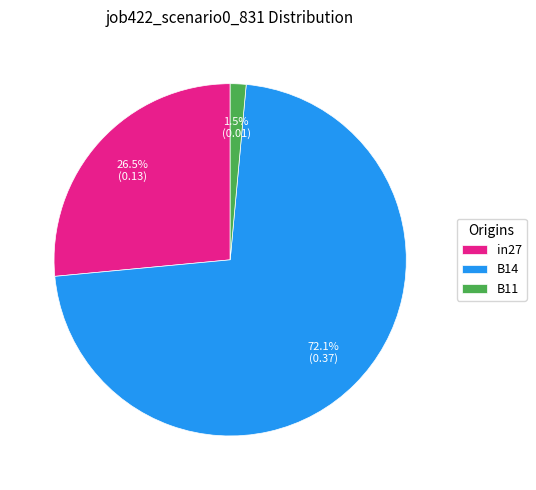

Which category has the smallest portion of the pie?

B11